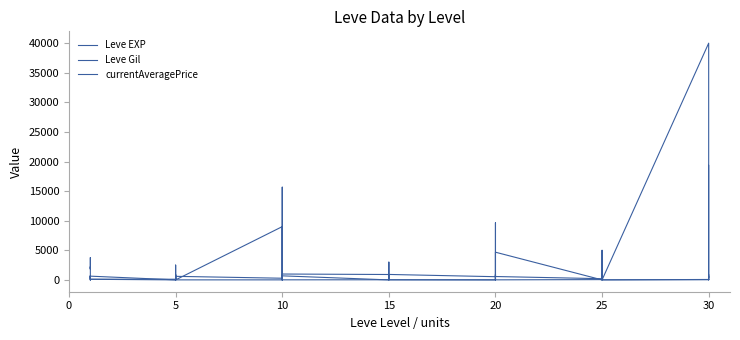

In Leve Gil, how many points are lower than both neighbors (excluding endpoints)?

11